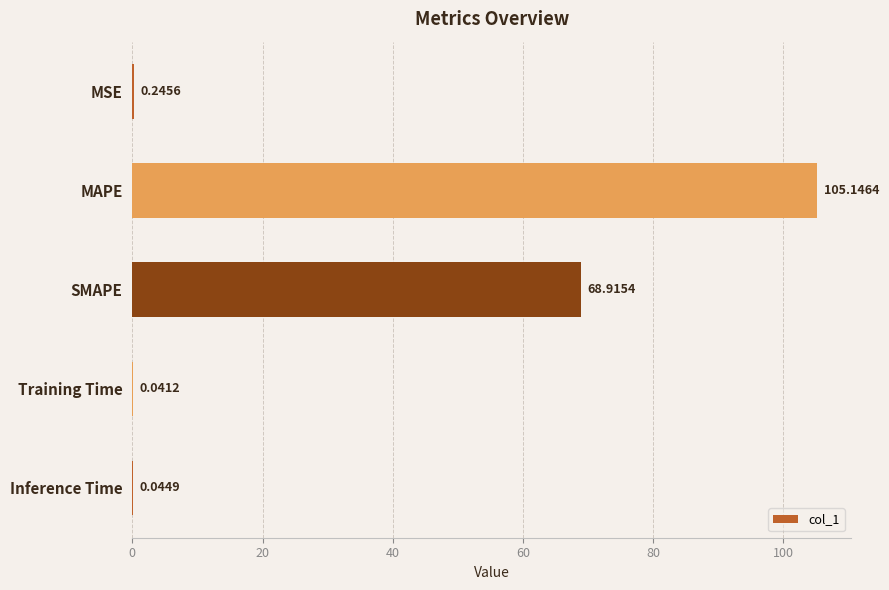

What is the average value?

34.9